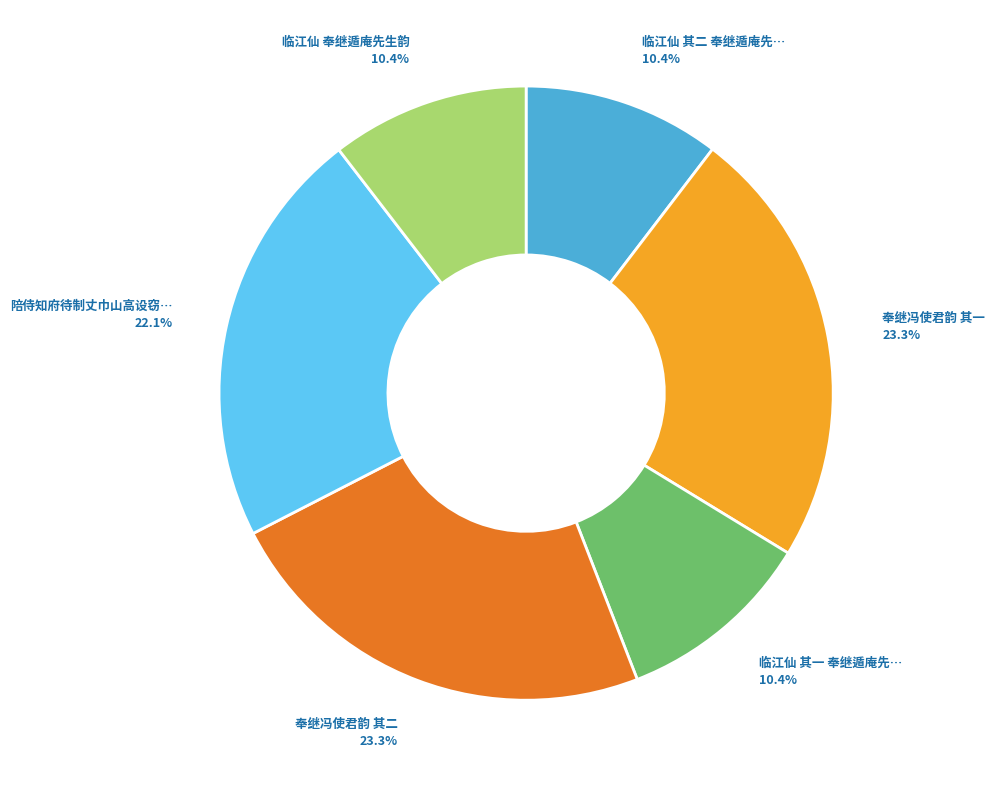

Does any single category account for the majority?

No